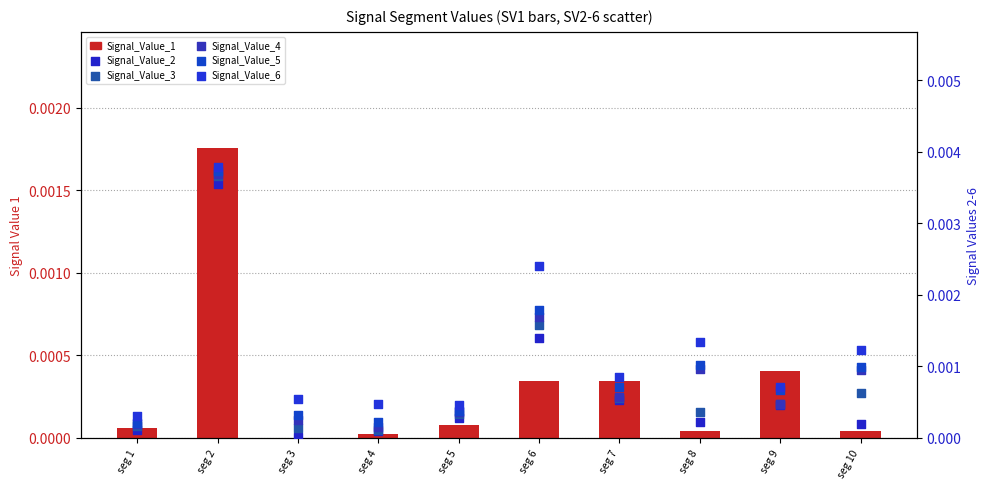

Which series reaches the minimum Y coordinate?

Signal_Value_1